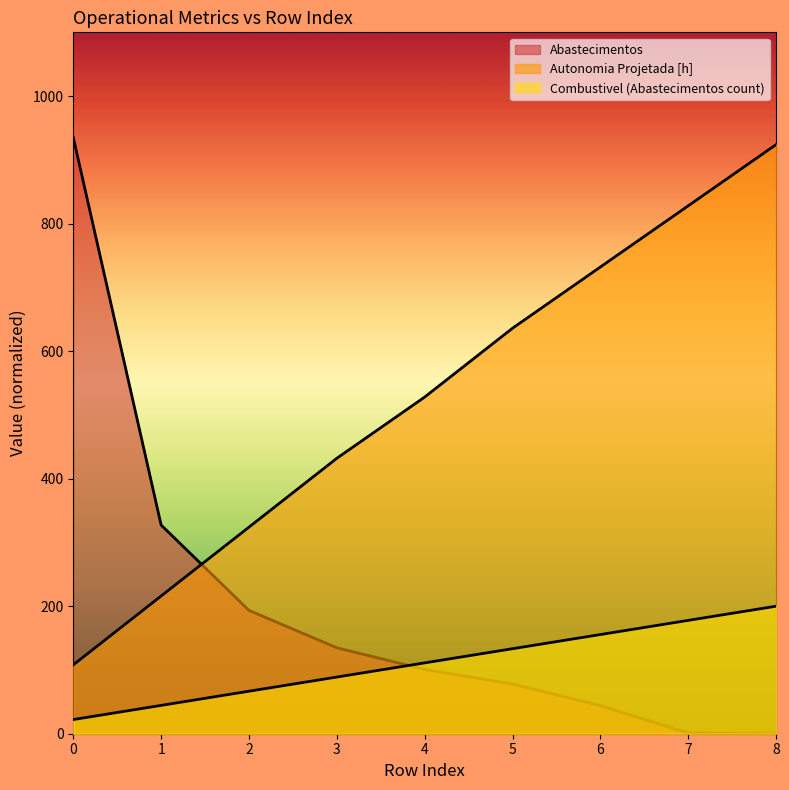

How many data points does each series have?

9